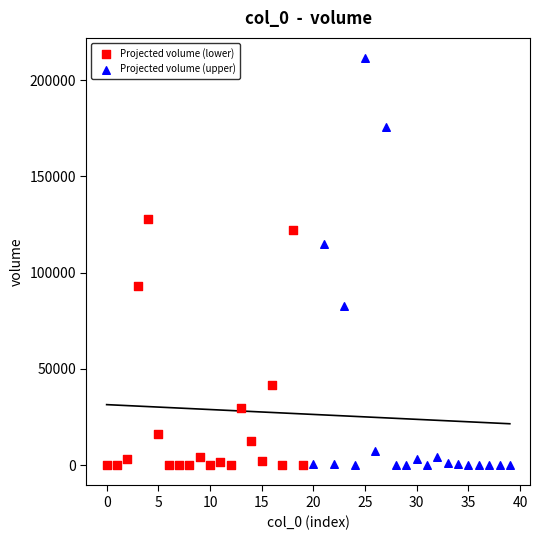

Which series has the largest Y range (max minus min)?

Projected volume (upper)